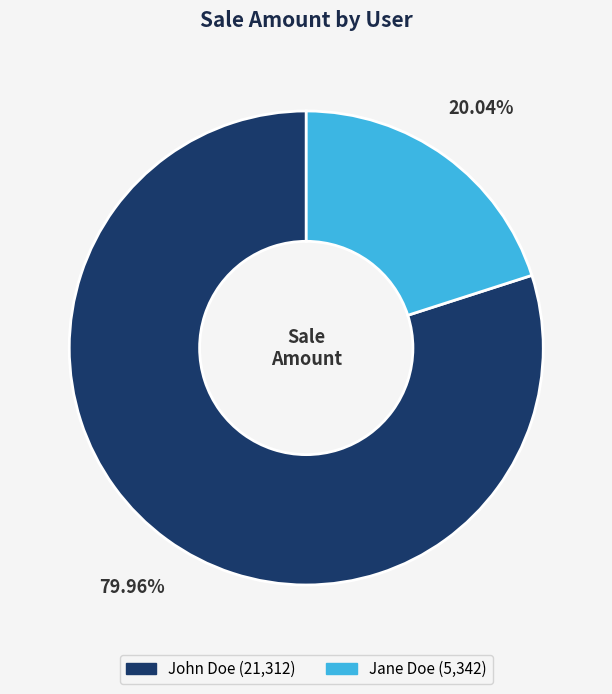

Which has a higher value, Jane Doe or John Doe?

John Doe